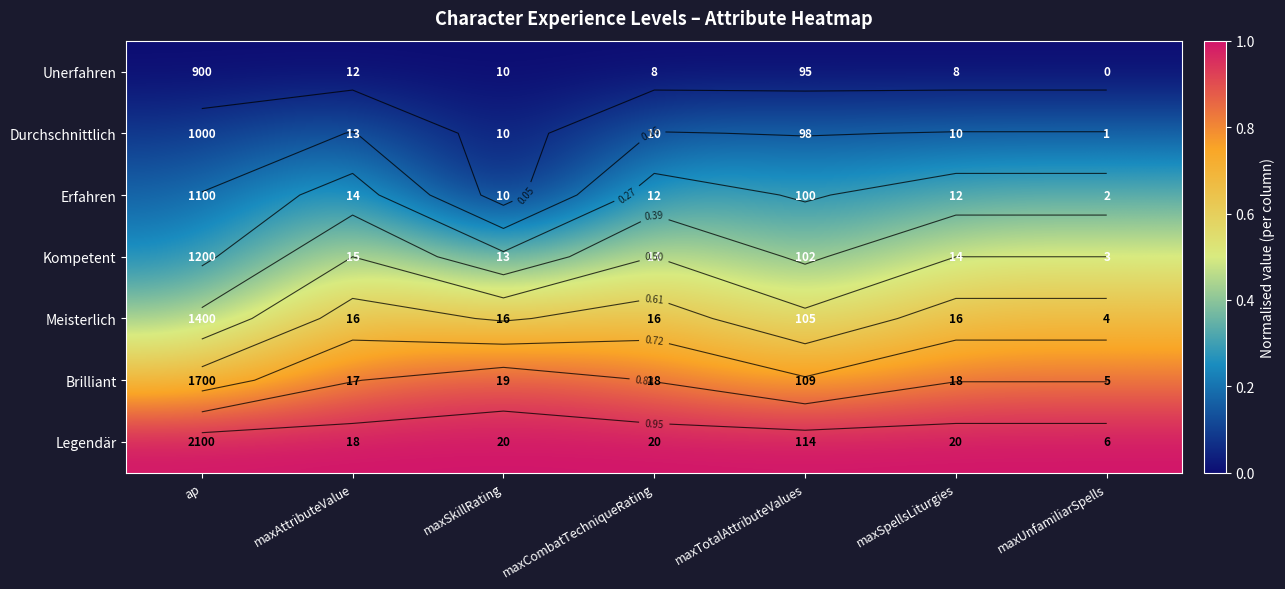

Rank the series at maxCombatTechniqueRating from highest to lowest value.

Legendär, Brilliant, Meisterlich, Kompetent, Erfahren, Durchschnittlich, Unerfahren